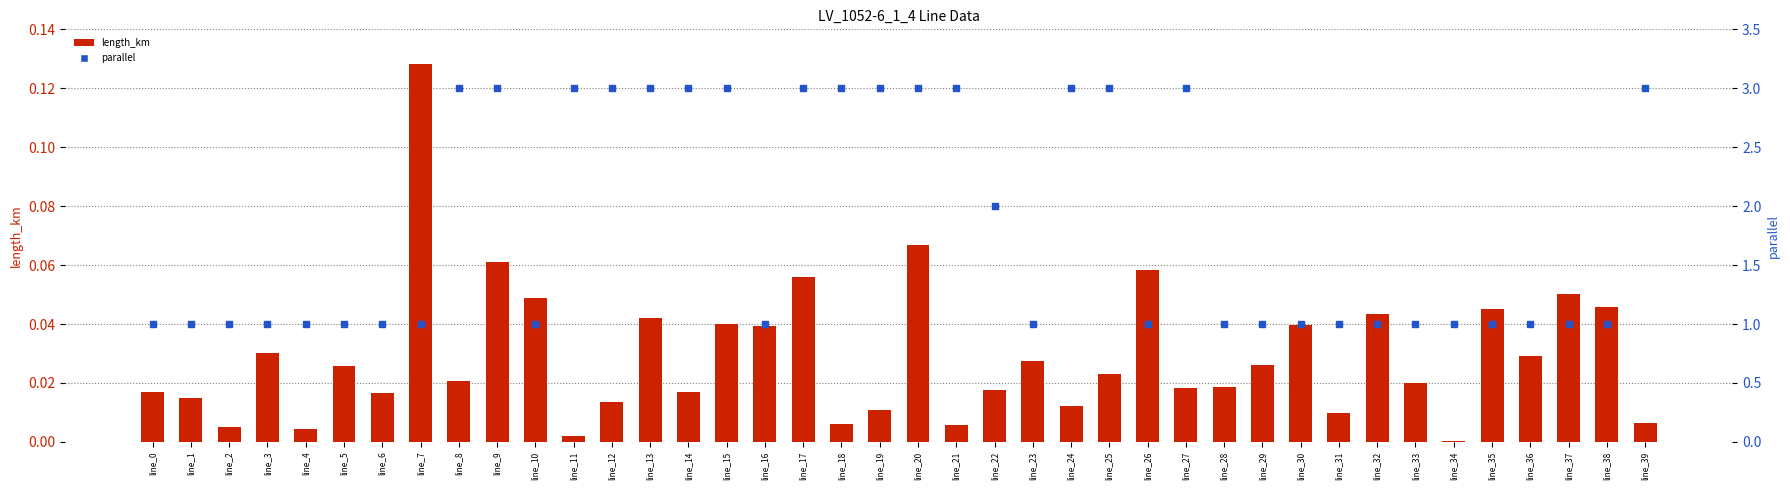

Which series reaches the minimum Y coordinate?

length_km